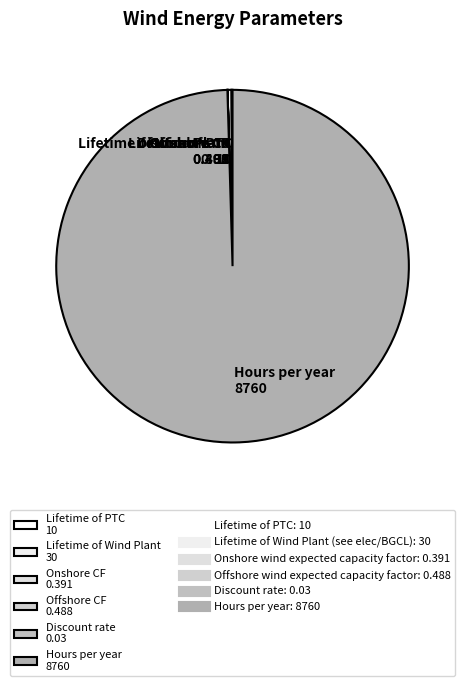

Which slice represents more than half of the pie?

Hours per year 8760